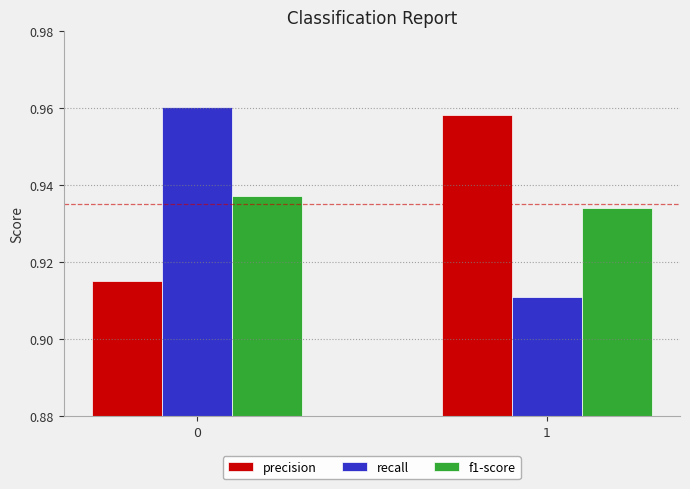

Which category has the highest value in the precision series?

1